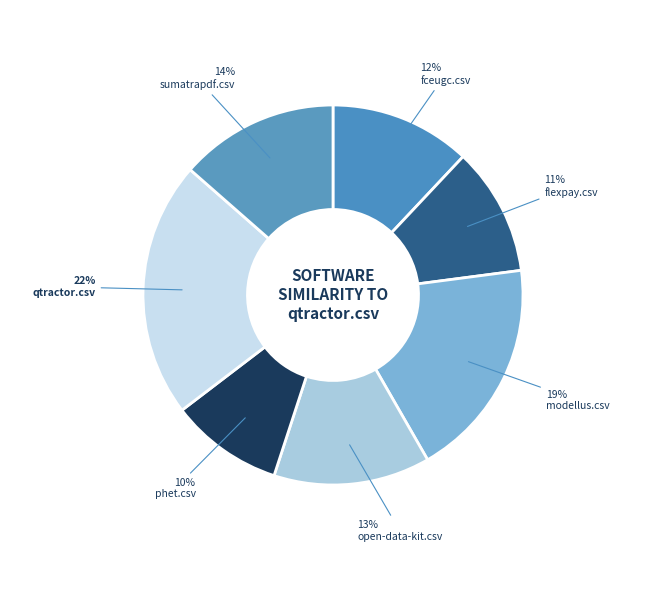

Is there a majority slice in this chart?

No